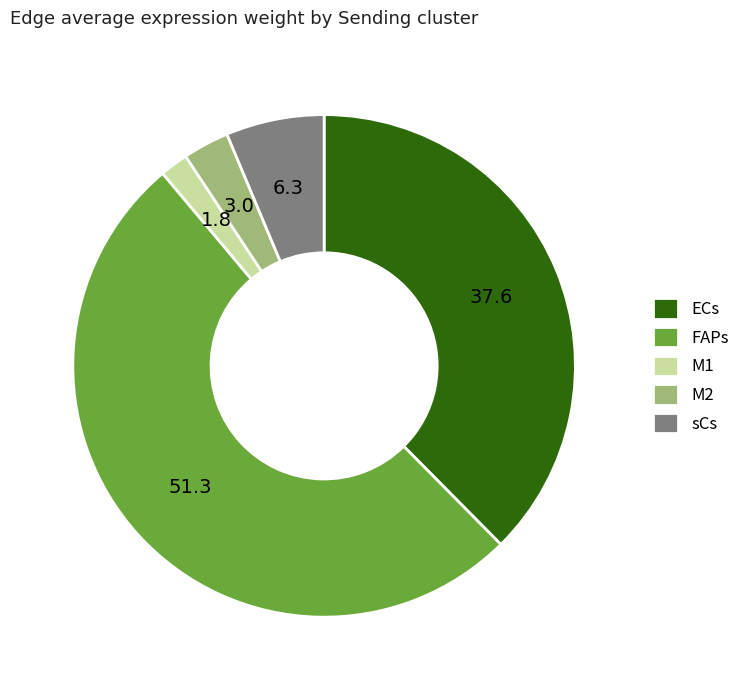

Which category has the biggest portion of the pie?

FAPs